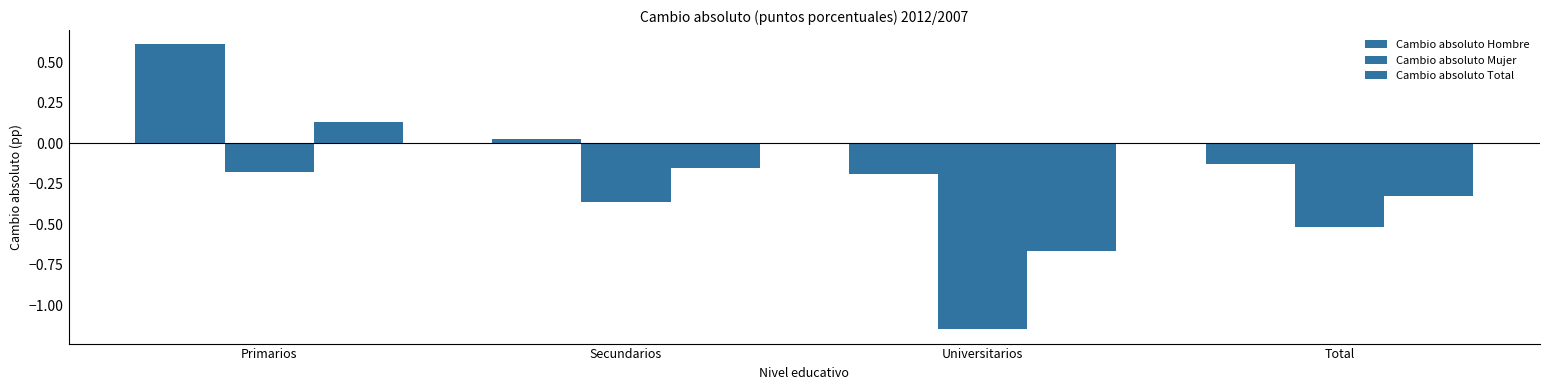

List the series in order of their peak value, lowest first.

Cambio absoluto Mujer, Cambio absoluto Total, Cambio absoluto Hombre